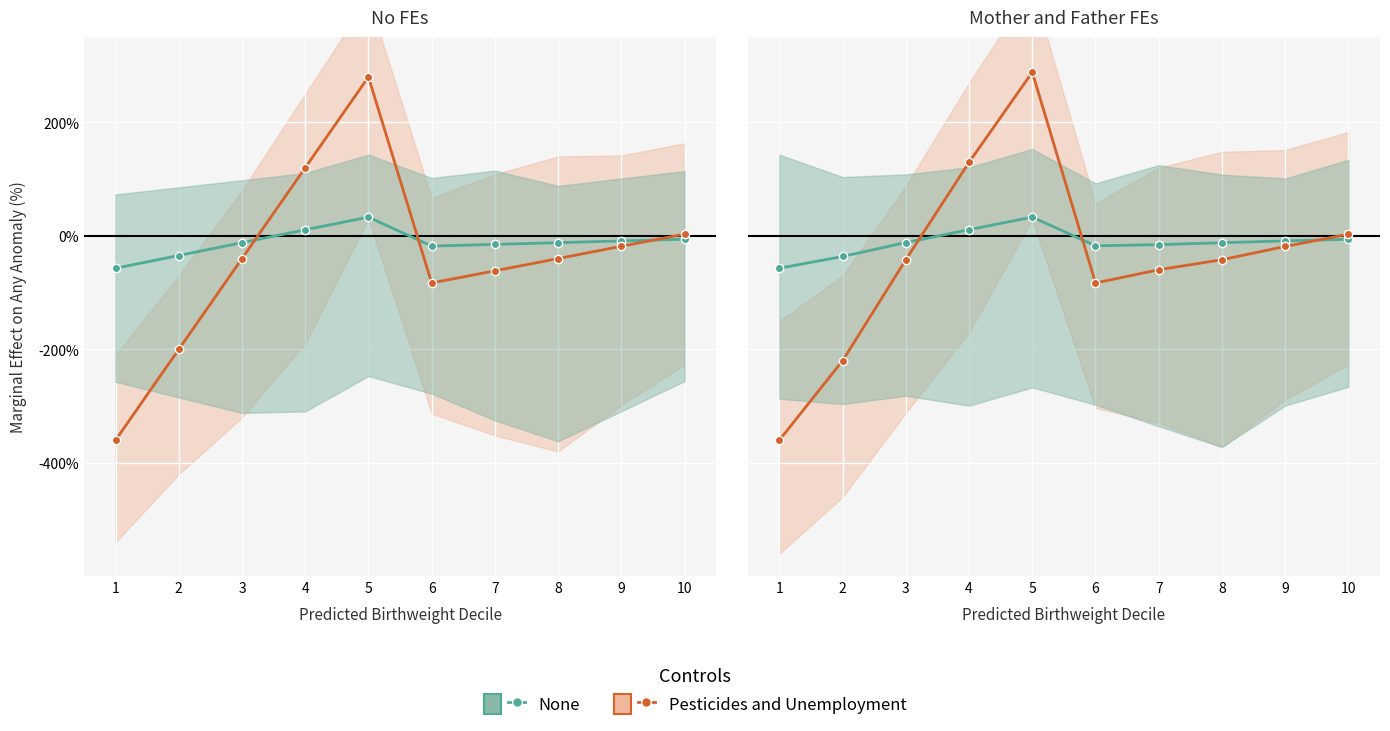

At how many categories does at least one series exceed -138?

10